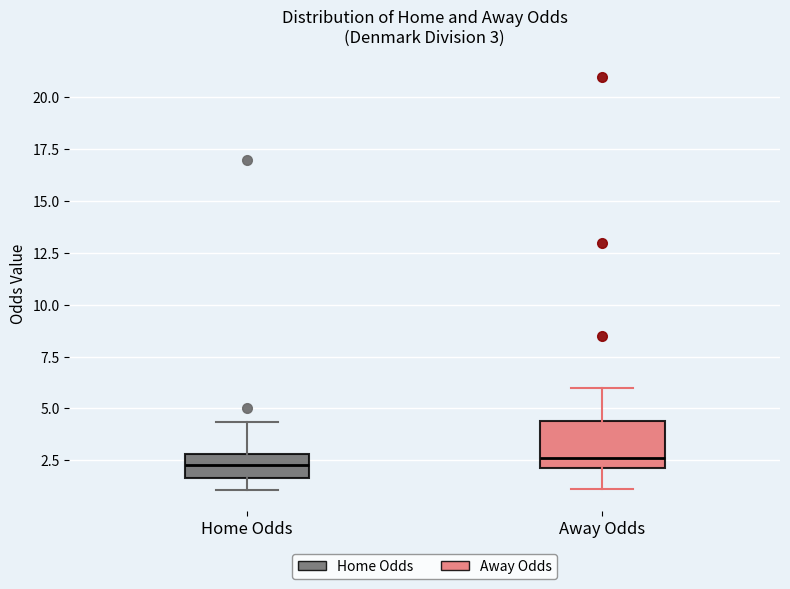

Which box is the tallest, from its lower edge to its upper edge?

Away Odds